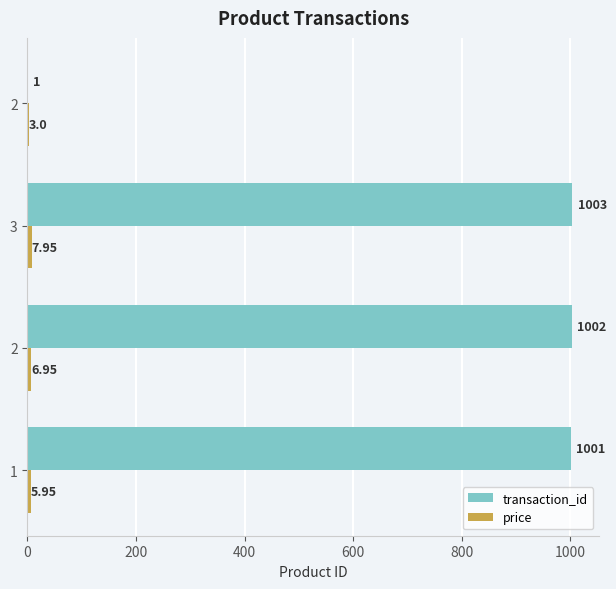

Rank the series by their average value, from lowest to highest.

price, transaction_id